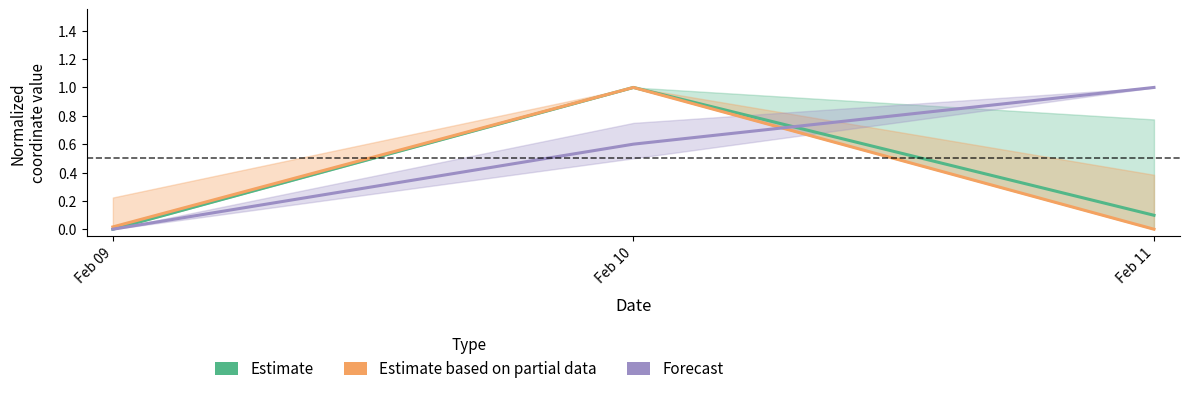

Reading left to right, list all the values displayed in this chart.

Estimate: 0.0	1.0	0.1
Estimate based on partial data: 0.0	1.0	0.0
Forecast: 0.0	0.6	1.0